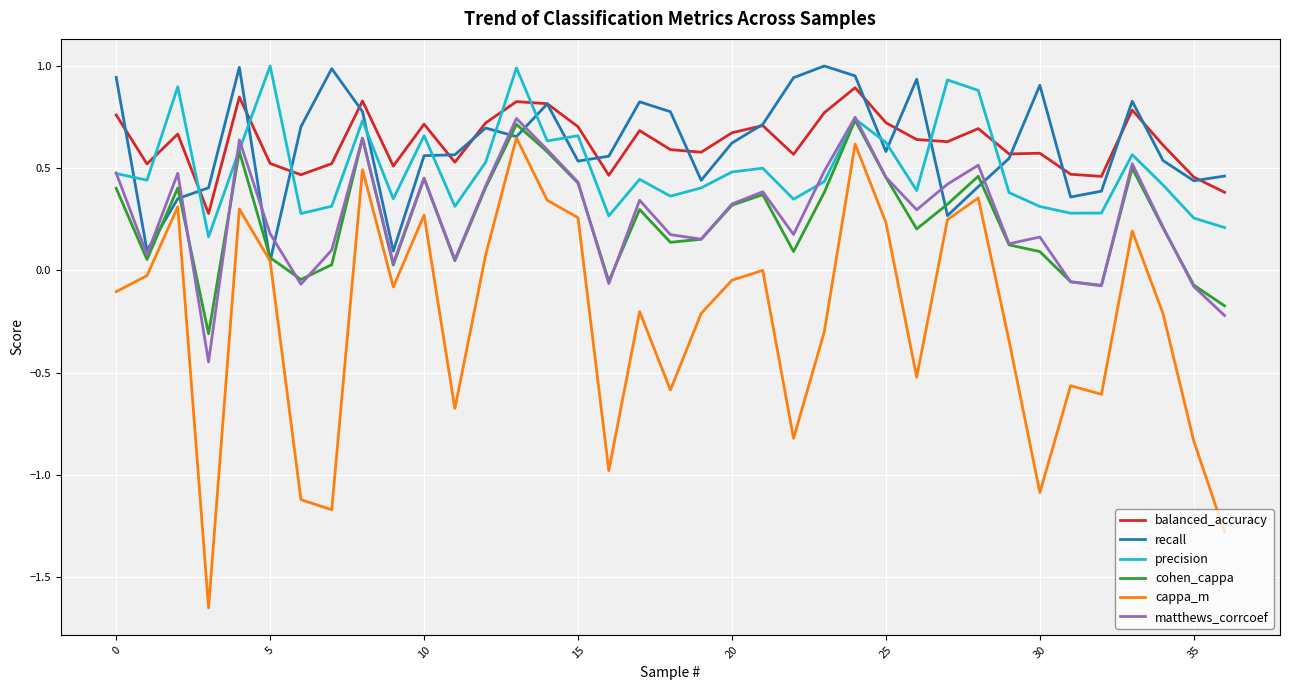

True or false: cohen_cappa and balanced_accuracy cross at least once.

False